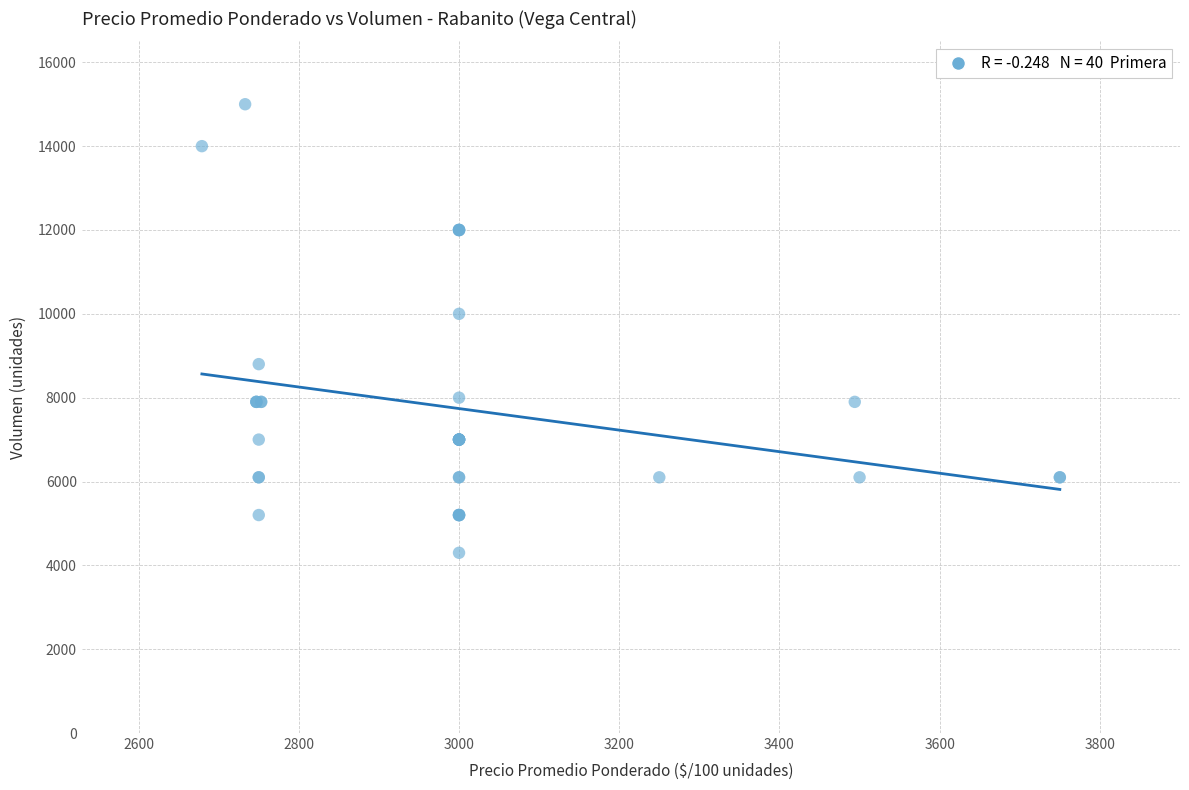

What Y value in the scatter plot is closest to 9650?

10000